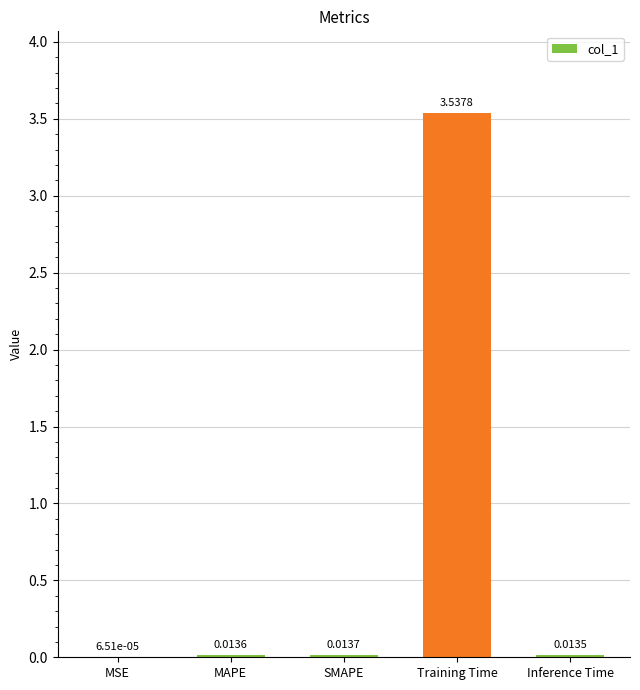

Which label corresponds to the largest value in the chart?

Training Time